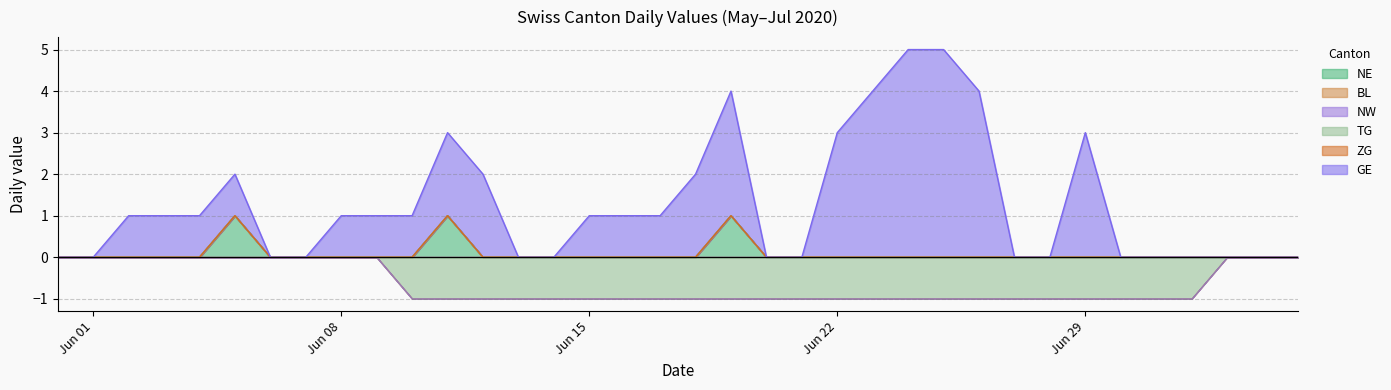

List the series in order of their peak value, highest first.

GE, NE, BL, NW, TG, ZG